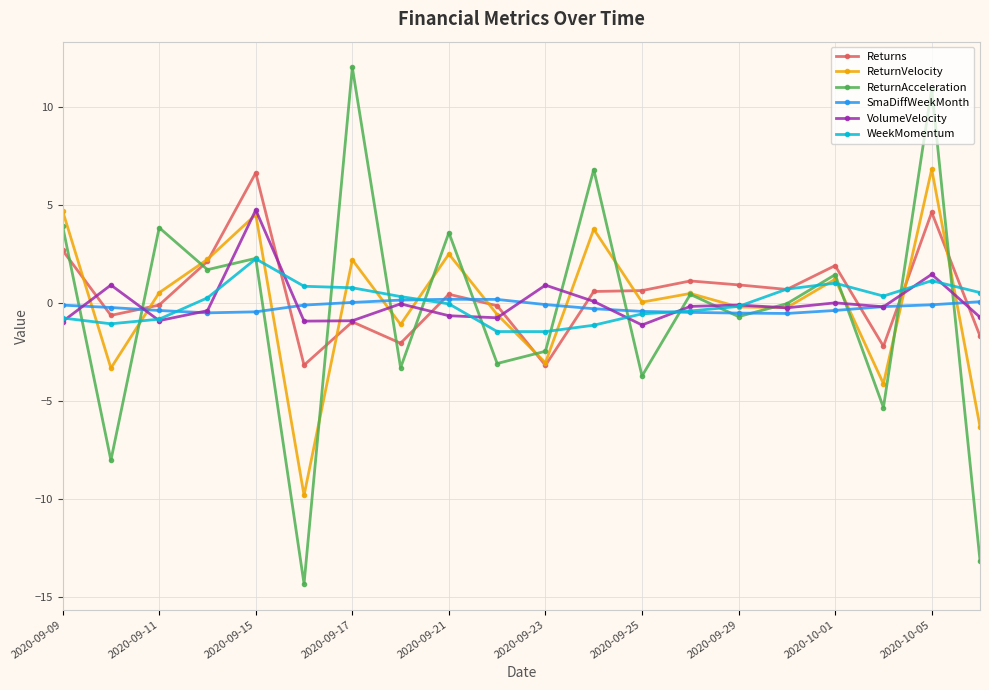

Which series has the largest total across all categories?

Returns